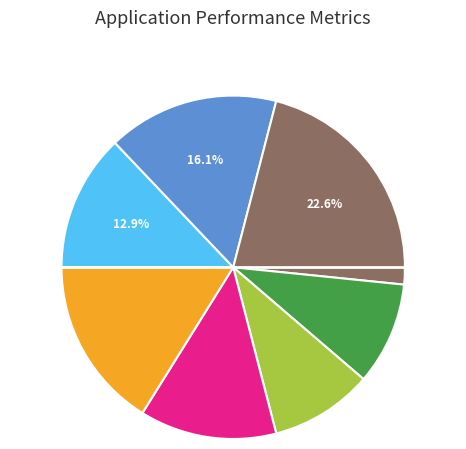

Does any single category account for the majority?

No